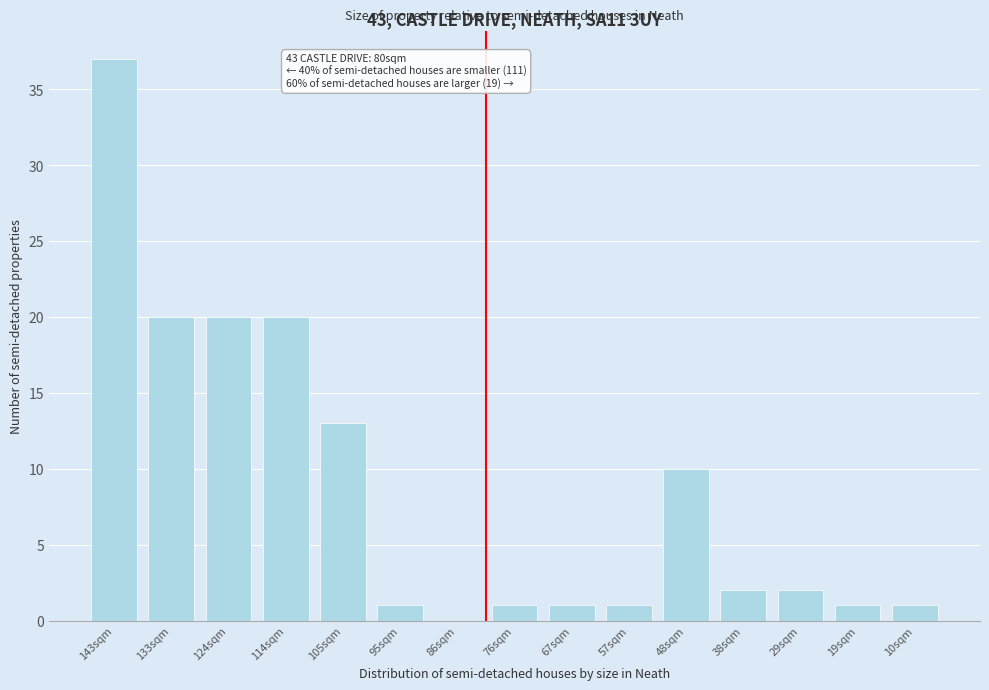

Reading right to left, extract all data points from this chart.

10sqm=1	19sqm=1	29sqm=2	38sqm=2	48sqm=10	57sqm=1	67sqm=1	76sqm=1	86sqm=0	95sqm=1	105sqm=13	114sqm=20	124sqm=20	133sqm=20	143sqm=37